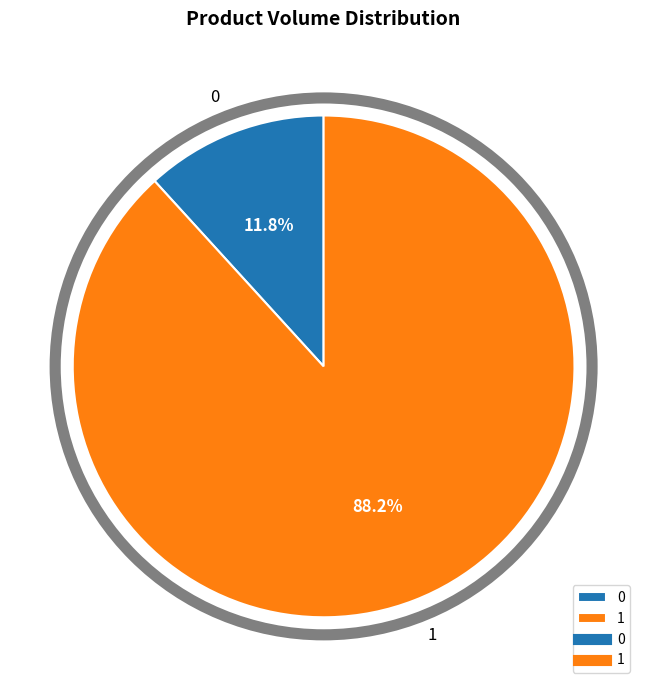

What is the largest slice in the pie chart?

1